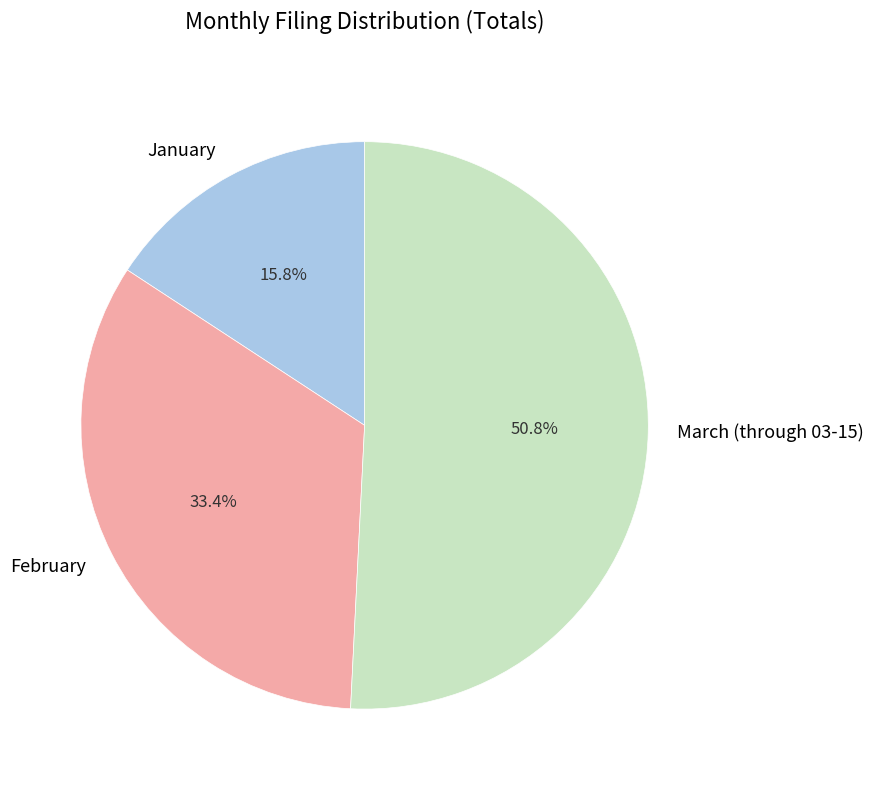

Count the number of slices in the pie.

3